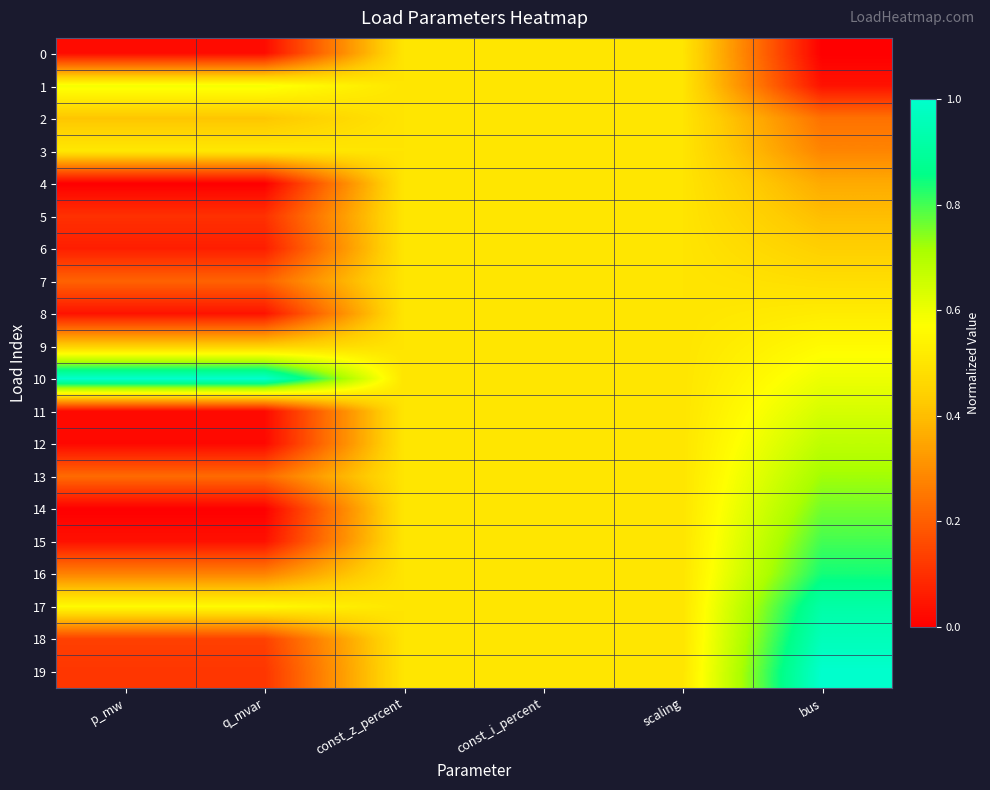

Between p_mw and bus, which series saw the biggest shift?

19